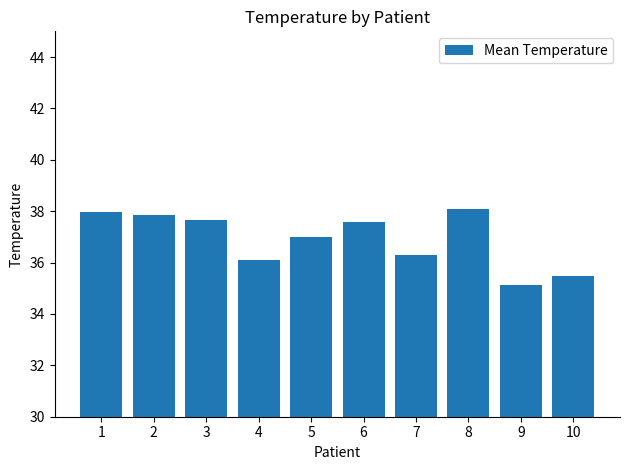

Reading left to right, list all the values displayed in this chart.

1=38.0	2=37.8	3=37.7	4=36.1	5=37.0	6=37.6	7=36.3	8=38.1	9=35.1	10=35.5